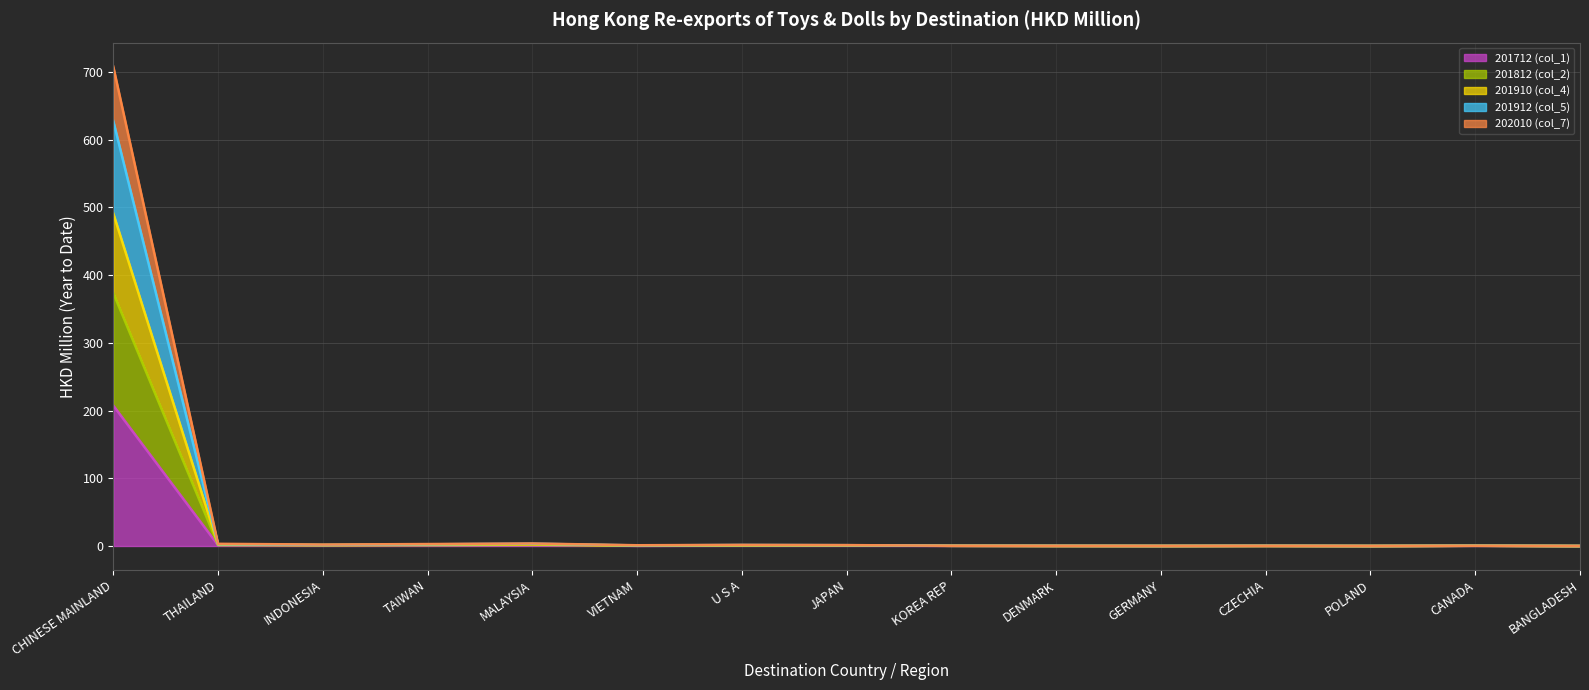

Count the number of categories in the chart.

15